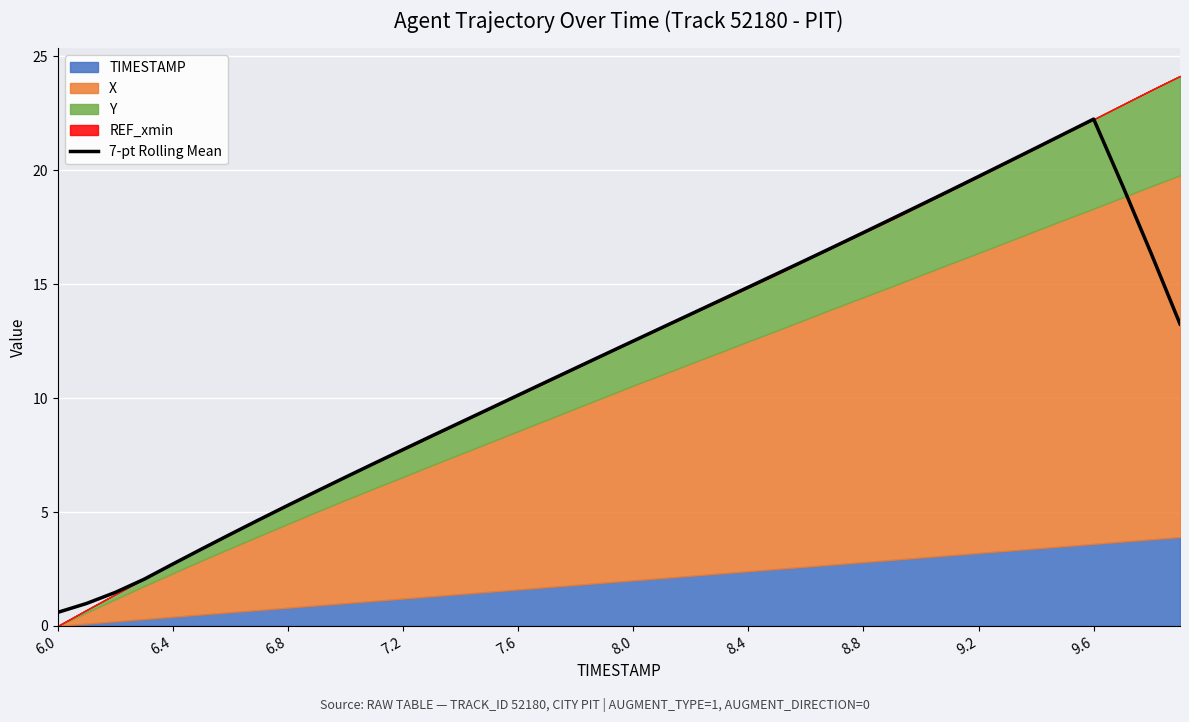

What is the maximum value for 7-pt Rolling Mean?

22.2